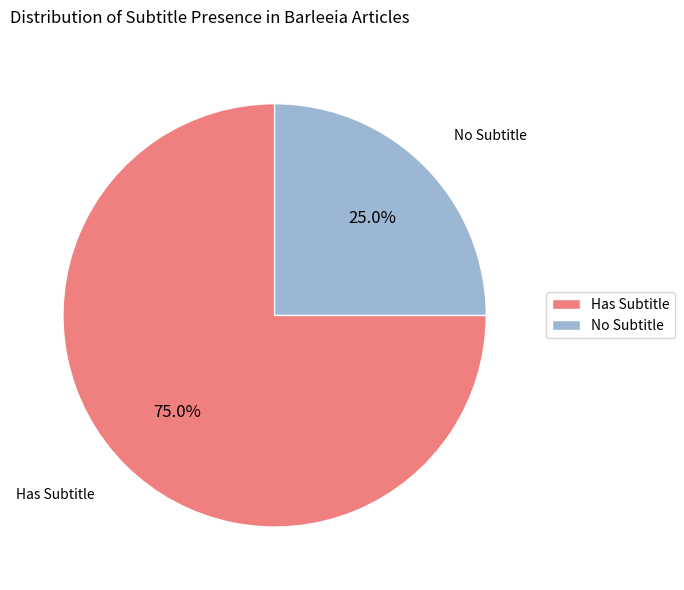

Is No Subtitle the majority of the pie?

No